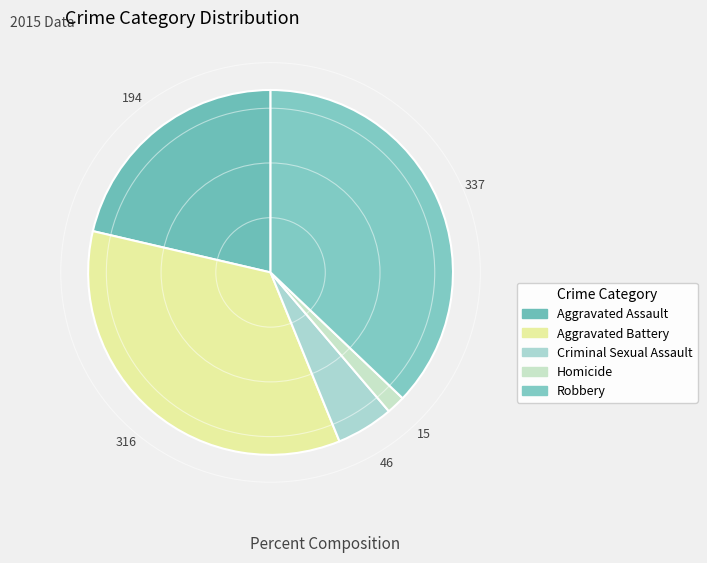

Combined, do Criminal Sexual Assault and Robbery account for over 50%?

No